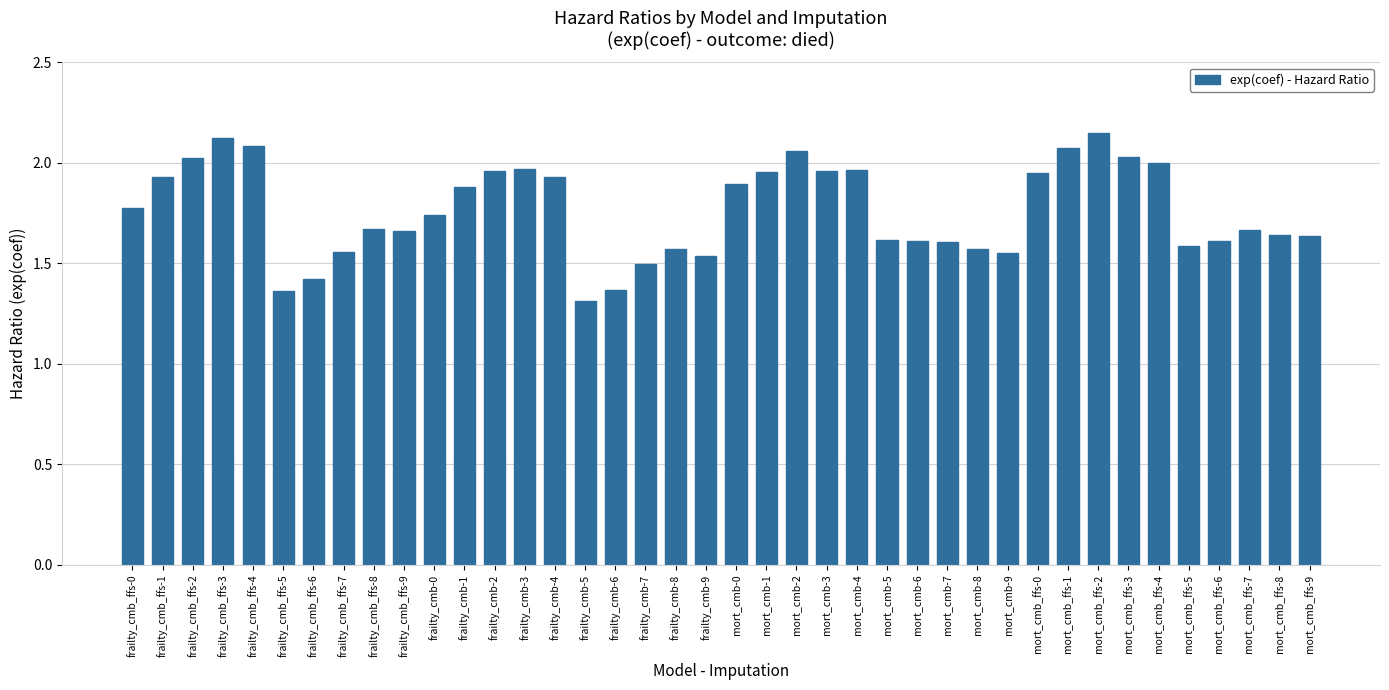

Where is the data nearest to the value 1?

frailty_cmb-5